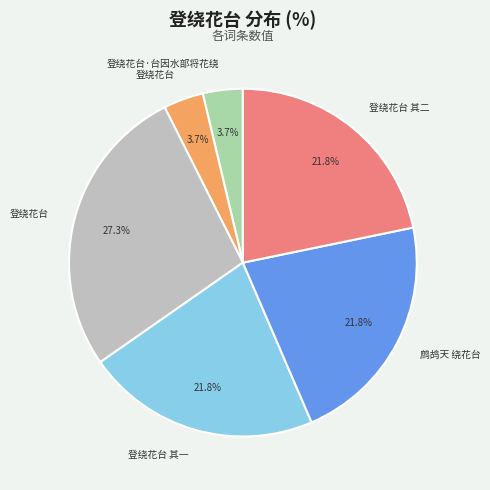

Is there any slice that represents more than half of the pie?

No